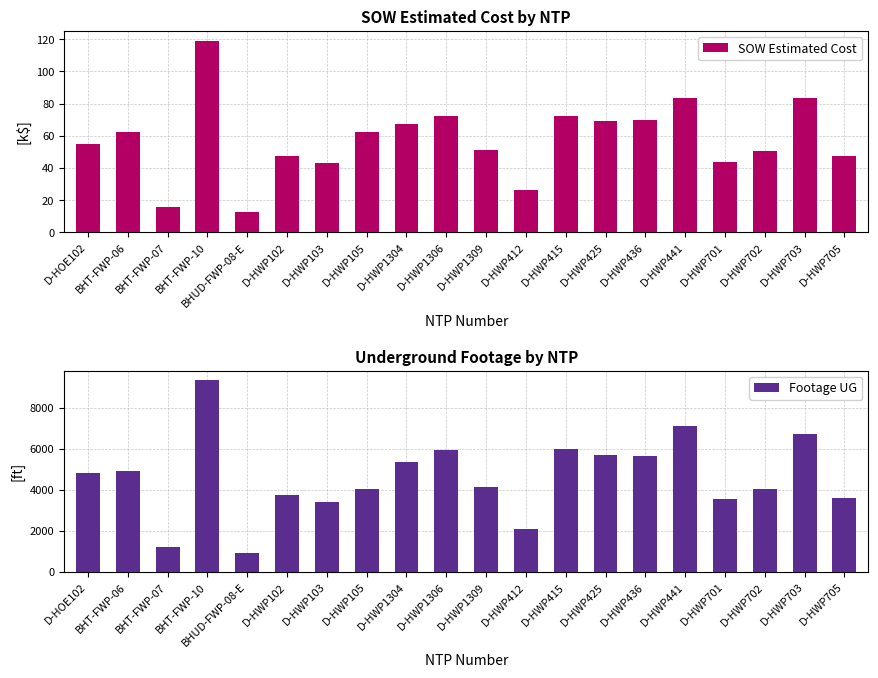

Reading left to right, what are all the values shown in this chart?

SOW Estimated Cost: D-HOE102=55.1	BHT-FWP-06=62.5	BHT-FWP-07=15.7	BHT-FWP-10=119.1	BHUD-FWP-08-E=12.6	D-HWP102=47.5	D-HWP103=43.1	D-HWP105=62.5	D-HWP1304=67.2	D-HWP1306=72.5	D-HWP1309=51.3	D-HWP412=26.6	D-HWP415=72.1	D-HWP425=69.3	D-HWP436=69.6	D-HWP441=83.8	D-HWP701=43.9	D-HWP702=50.8	D-HWP703=83.5	D-HWP705=47.4
Footage UG: D-HOE102=4836.0	BHT-FWP-06=4949.0	BHT-FWP-07=1242.0	BHT-FWP-10=9356.0	BHUD-FWP-08-E=939.0	D-HWP102=3775.0	D-HWP103=3422.0	D-HWP105=4063.0	D-HWP1304=5373.0	D-HWP1306=5941.0	D-HWP1309=4122.0	D-HWP412=2121.0	D-HWP415=5987.0	D-HWP425=5690.0	D-HWP436=5661.0	D-HWP441=7140.0	D-HWP701=3581.0	D-HWP702=4030.0	D-HWP703=6723.0	D-HWP705=3597.0